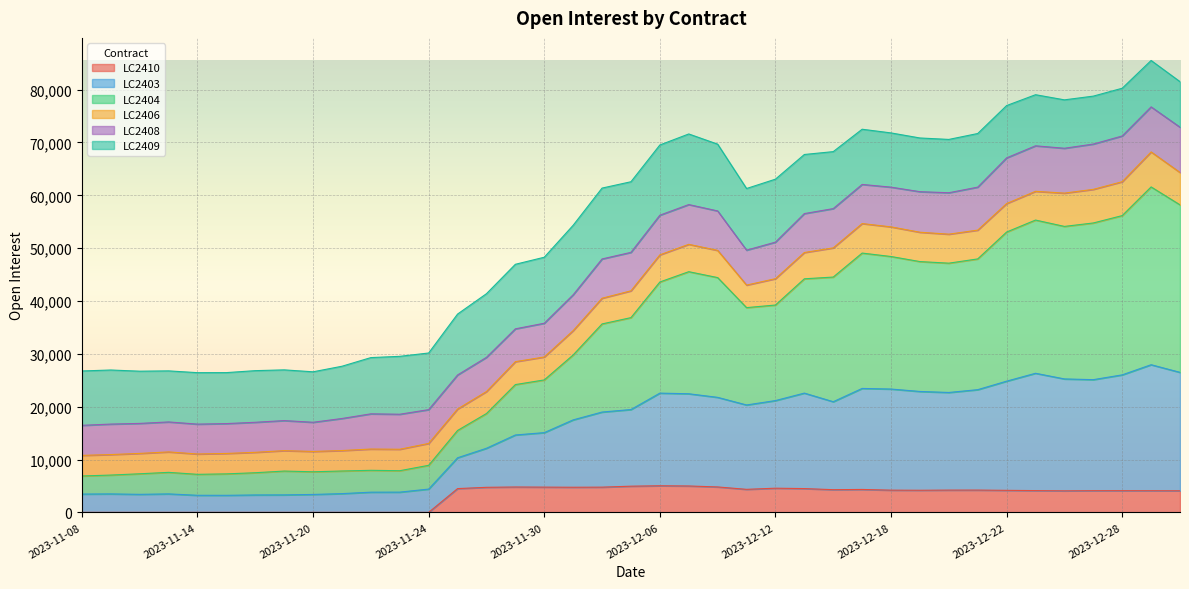

Where is the first local maximum for LC2403?

2023-11-13